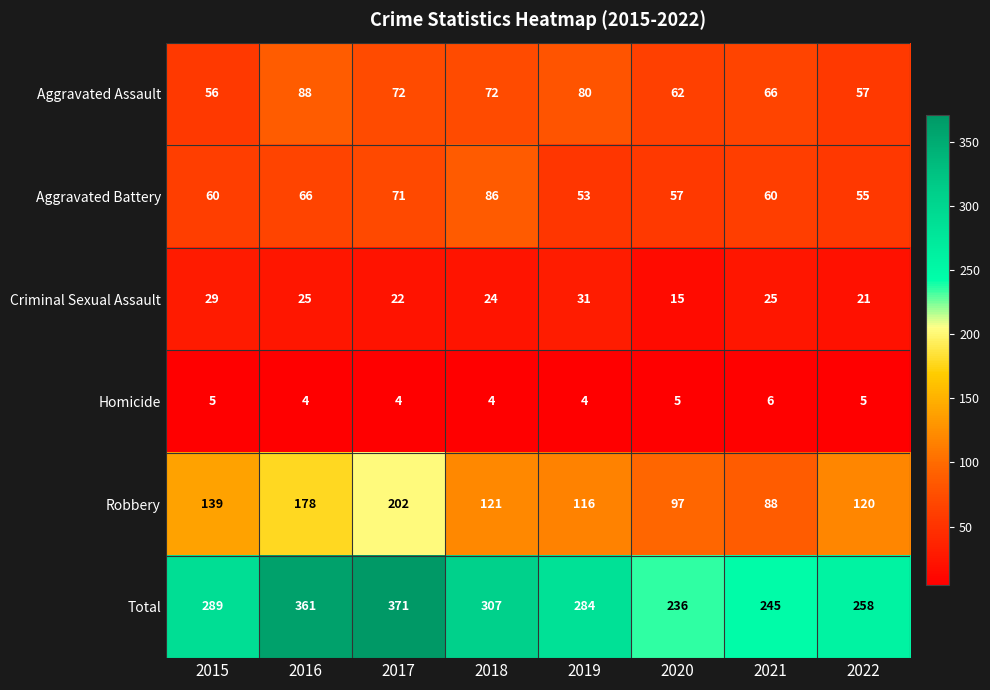

What is the average value of the Aggravated Assault series?

69